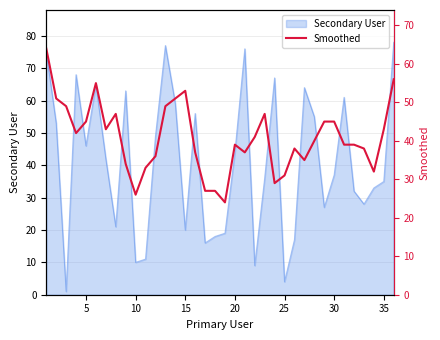

How many categories are shown in the chart?

36